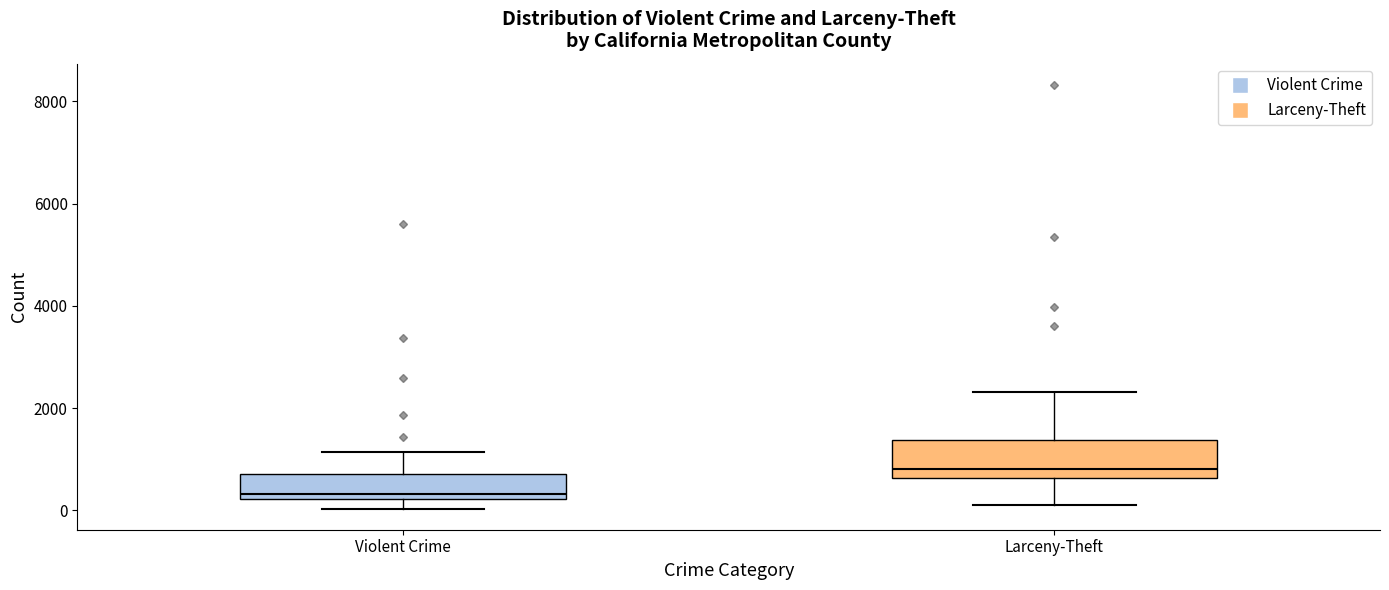

Reading left to right, read every box against the y-axis: the position of its median line, the range the box covers, and the ends of its whiskers. The values are not printed on the chart, so give them approximately, as read against the axis.

Violent Crime: median 400, box 200 to 800, whiskers 0 to 1200
Larceny-Theft: median 800, box 600 to 1400, whiskers 200 to 2400